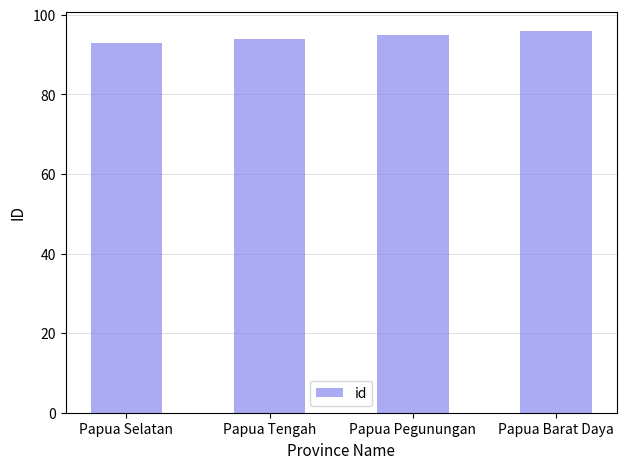

How many values are below 95?

2